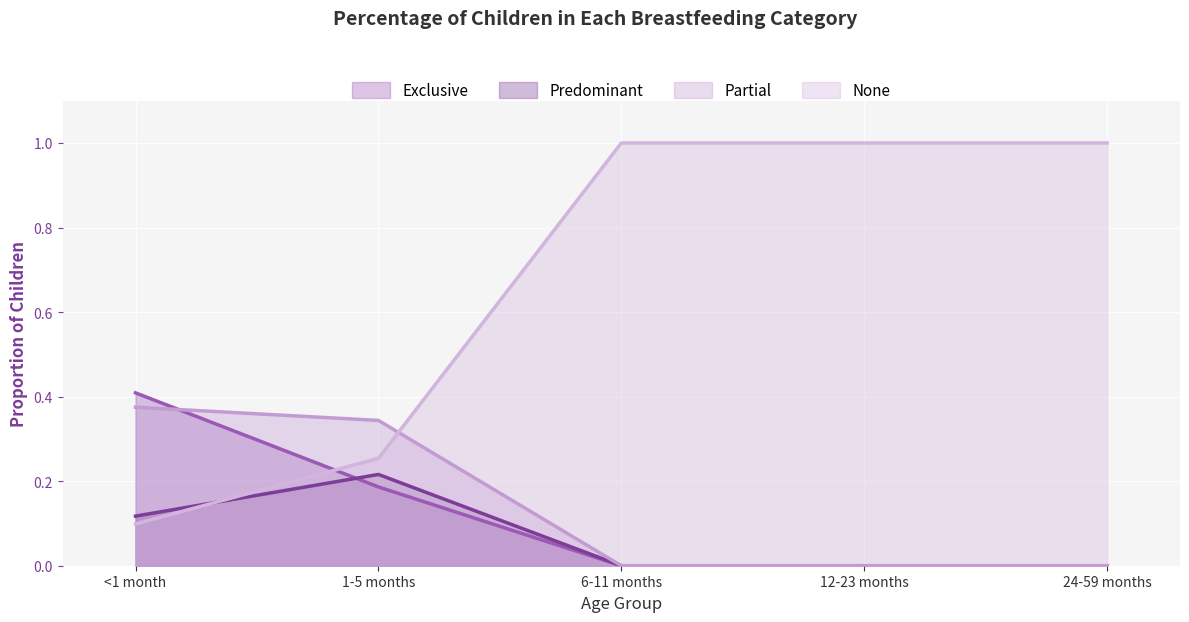

How many data points in Predominant are above 0?

2